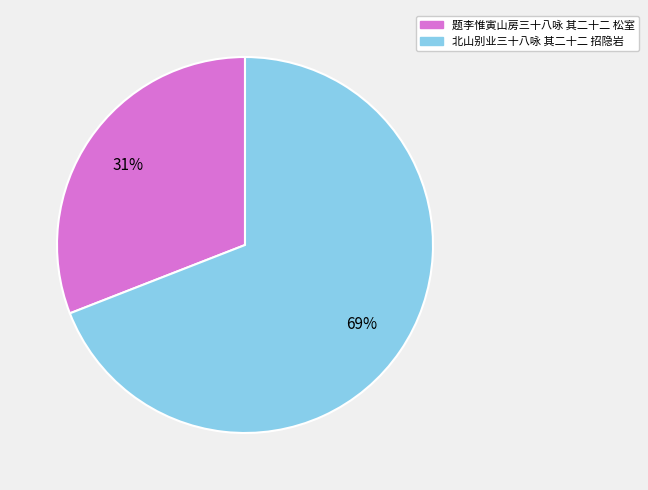

Which category has the smallest portion of the pie?

题李惟寅山房三十八咏 其二十二 松室